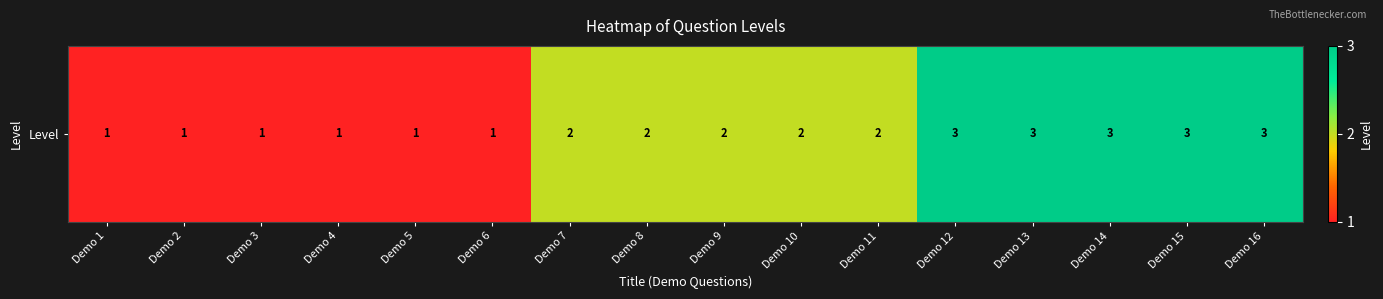

Rank the categories by value from highest to lowest.

Demo 12, Demo 13, Demo 14, Demo 15, Demo 16, Demo 7, Demo 8, Demo 9, Demo 10, Demo 11, Demo 1, Demo 2, Demo 3, Demo 4, Demo 5, Demo 6